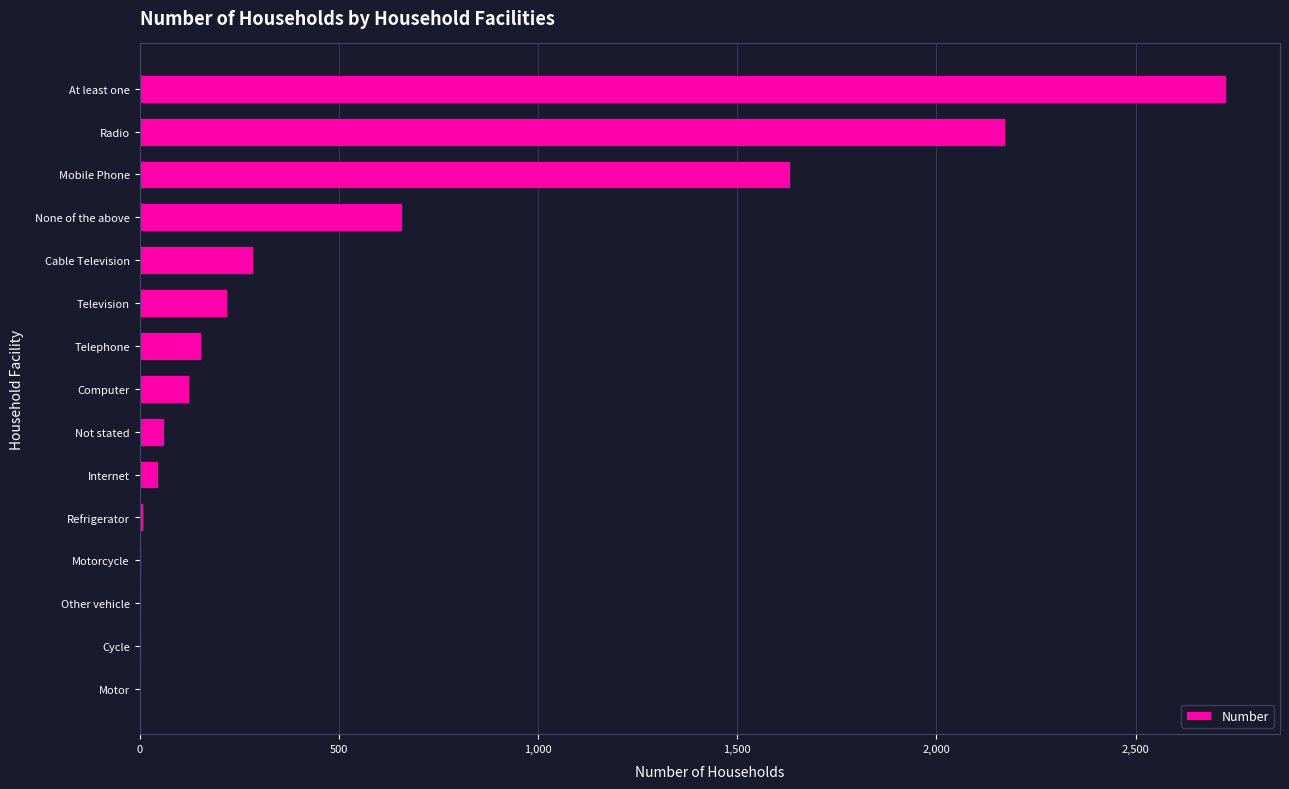

What is the change in value from Not stated to Cable Television?

+222